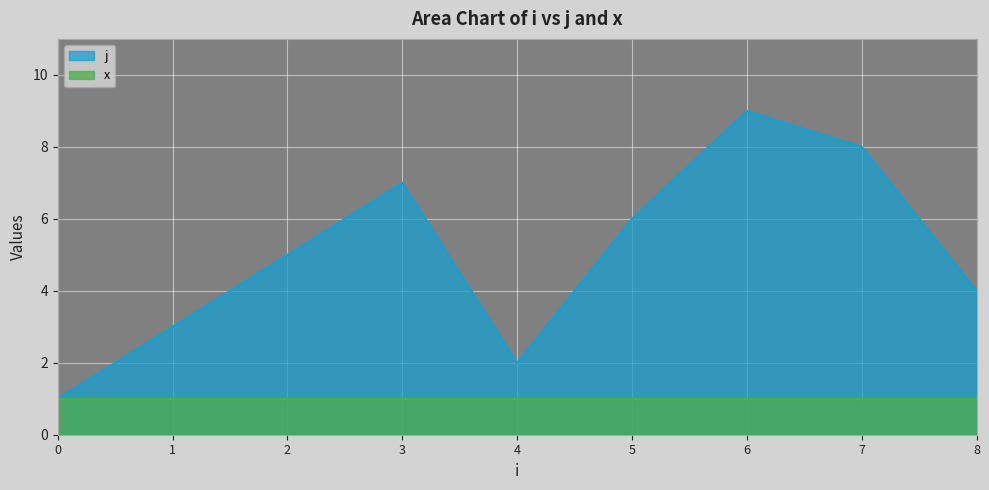

The value of j at 5 is 2. True or false?

False